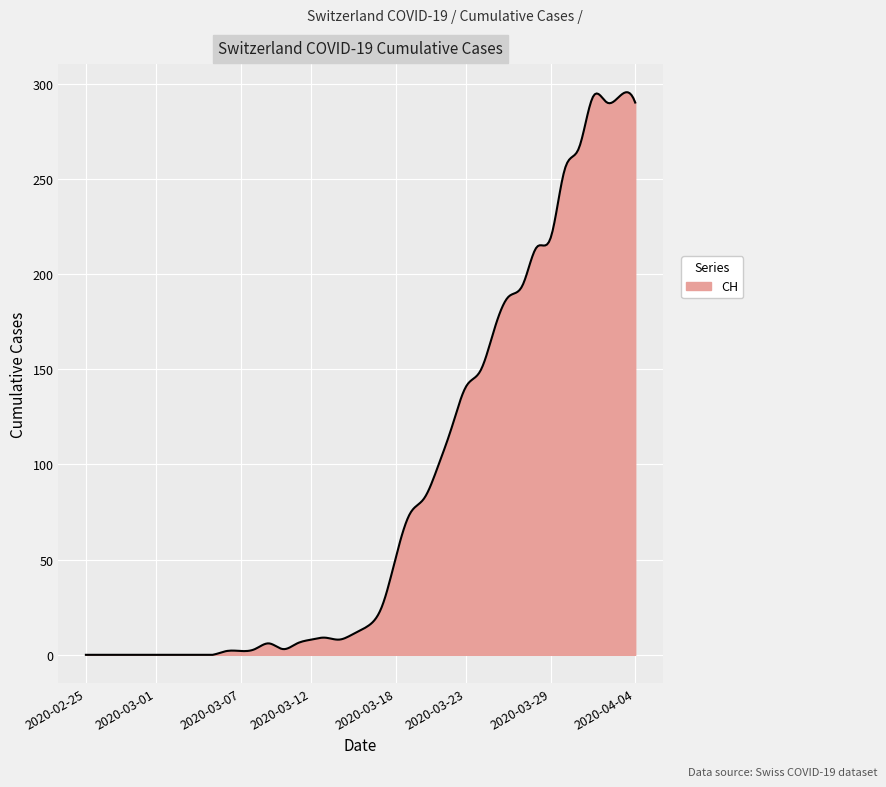

What is the difference between the maximum and minimum values?

295.4